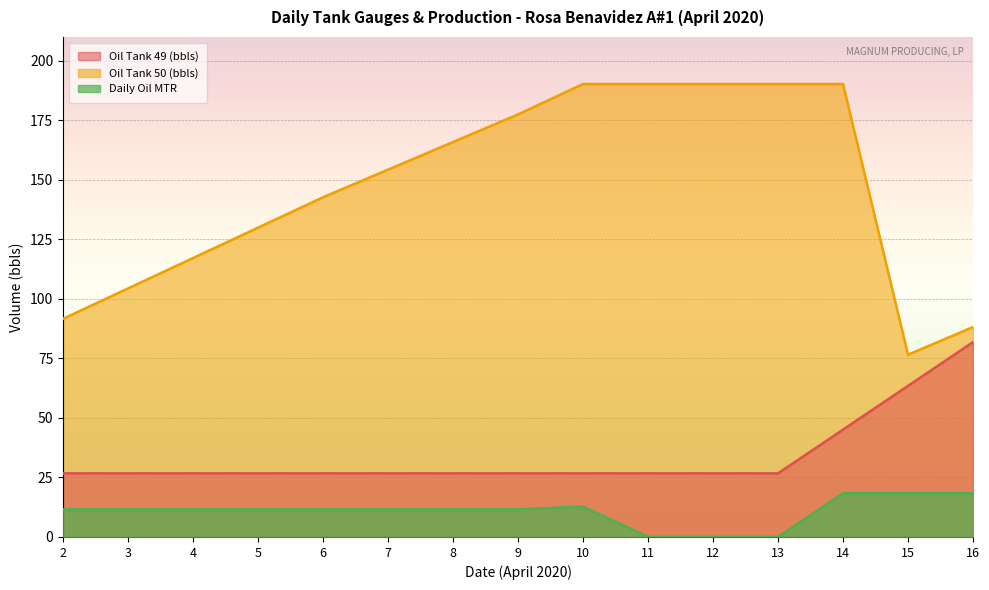

What is the total value across all series at 8?

204.2